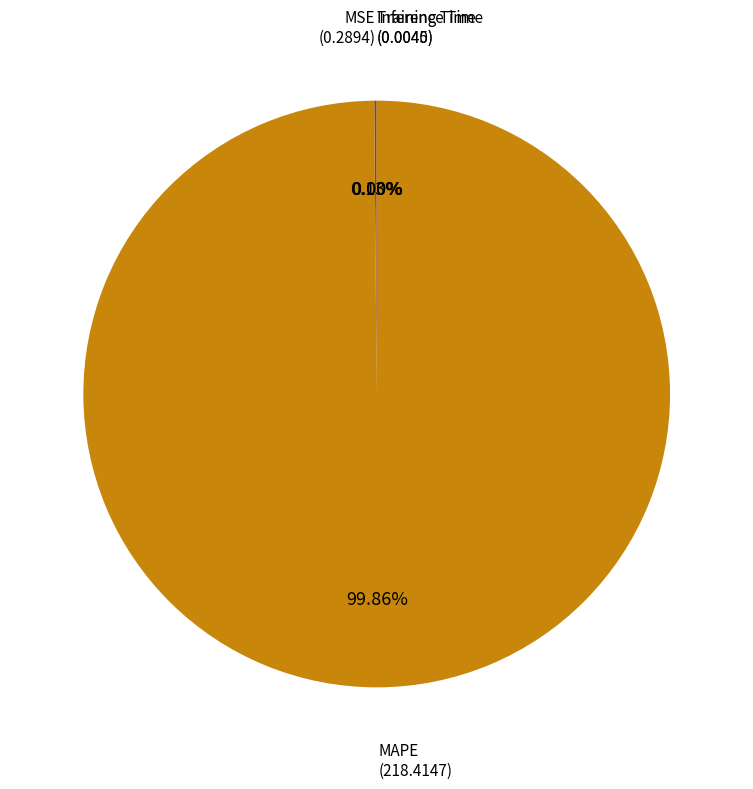

To the nearest percent, what is the difference between the largest and smallest slice percentages?

100%